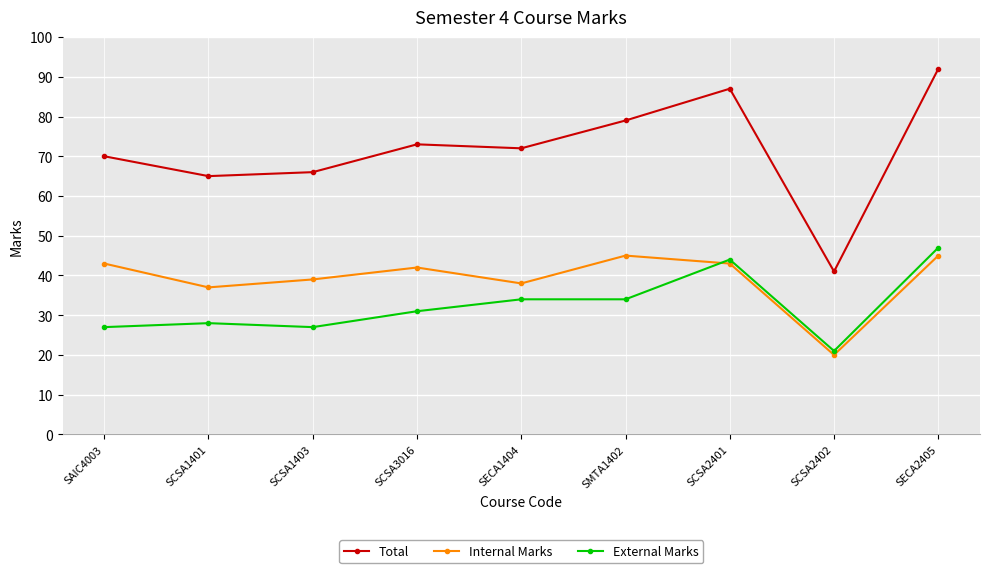

True or false: Internal Marks and Total cross at least once.

False